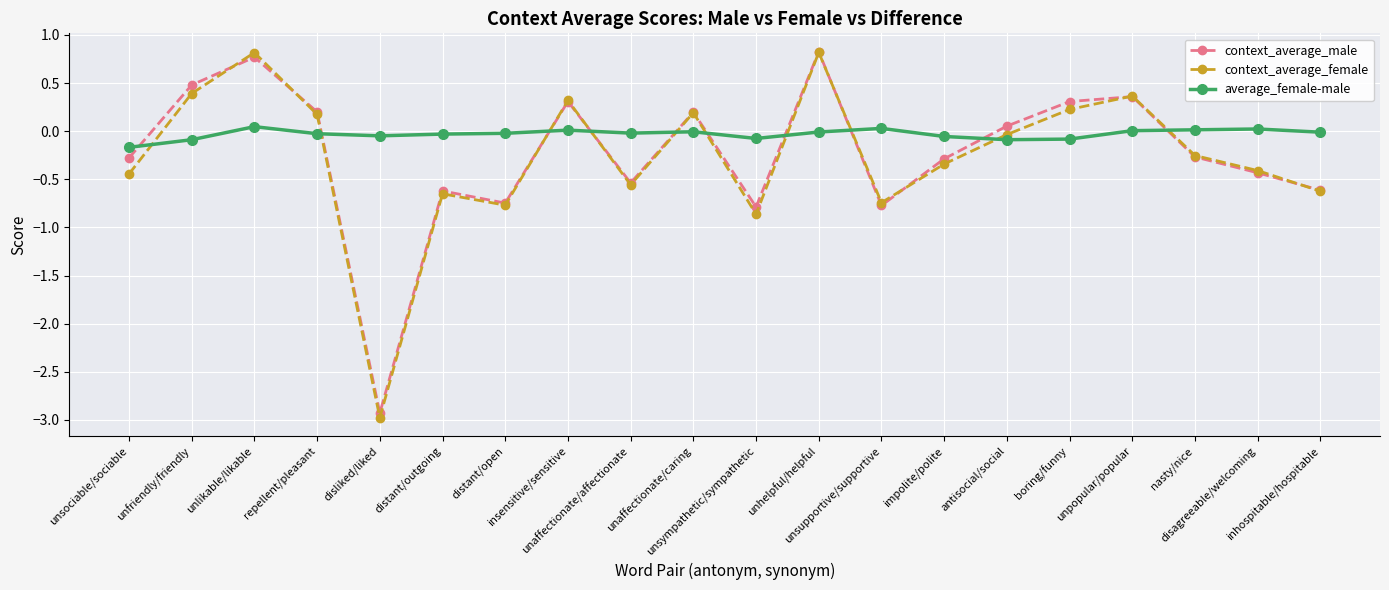

True or false: average_female-male has more than 0 interior local peaks.

True